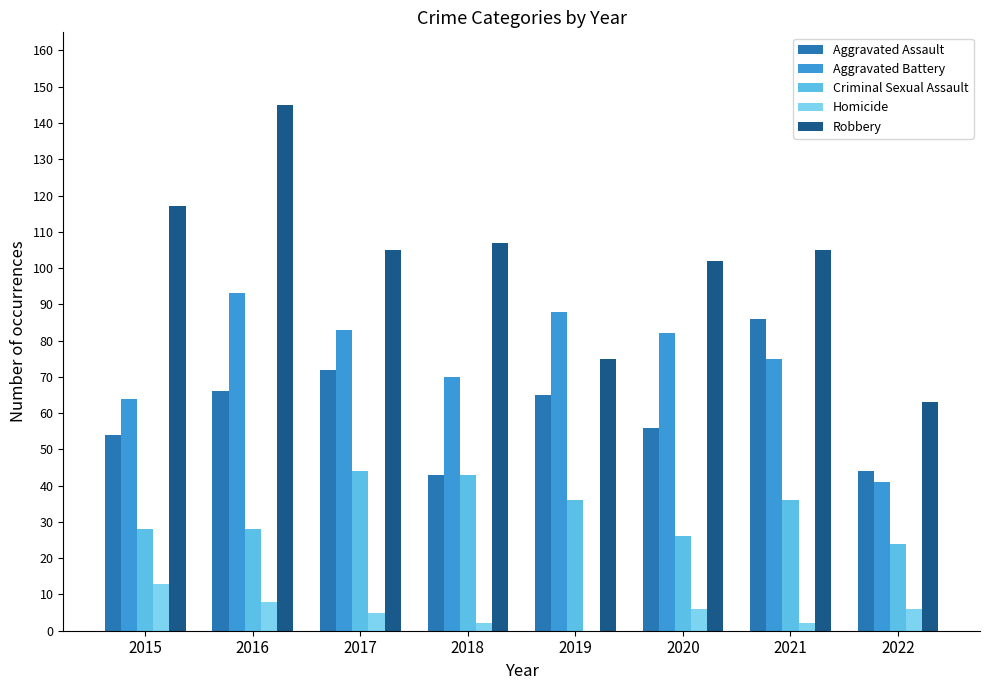

Between 2020 and 2021, which series saw the biggest shift?

Aggravated Assault